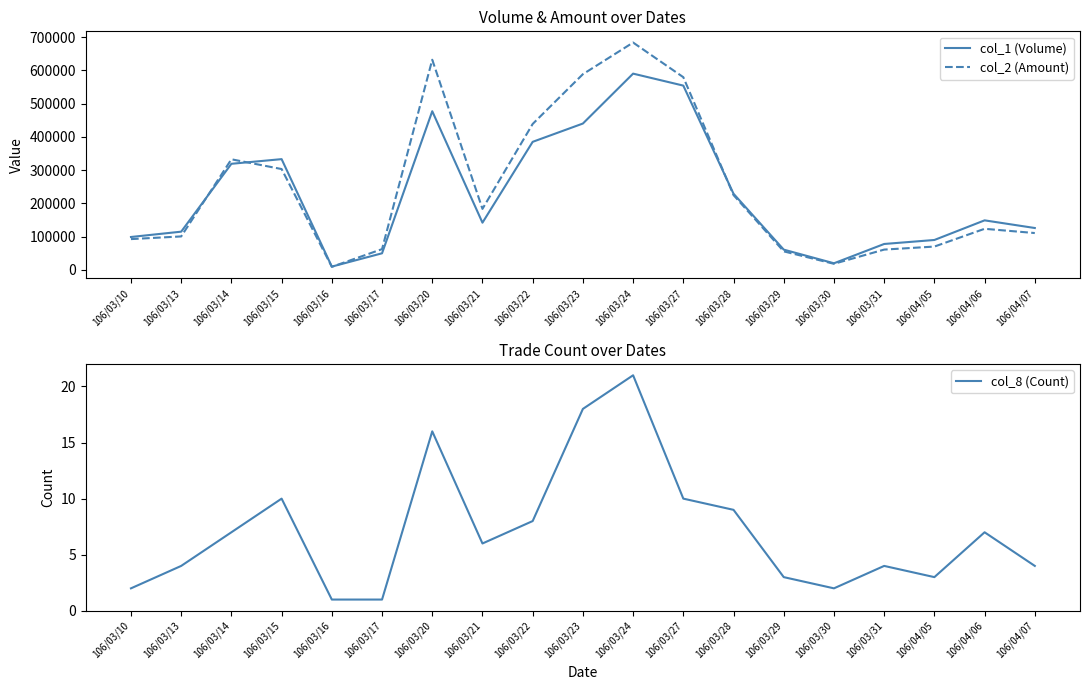

True or false: col_8 (Count) has a value of 4 at 106/03/31.

True